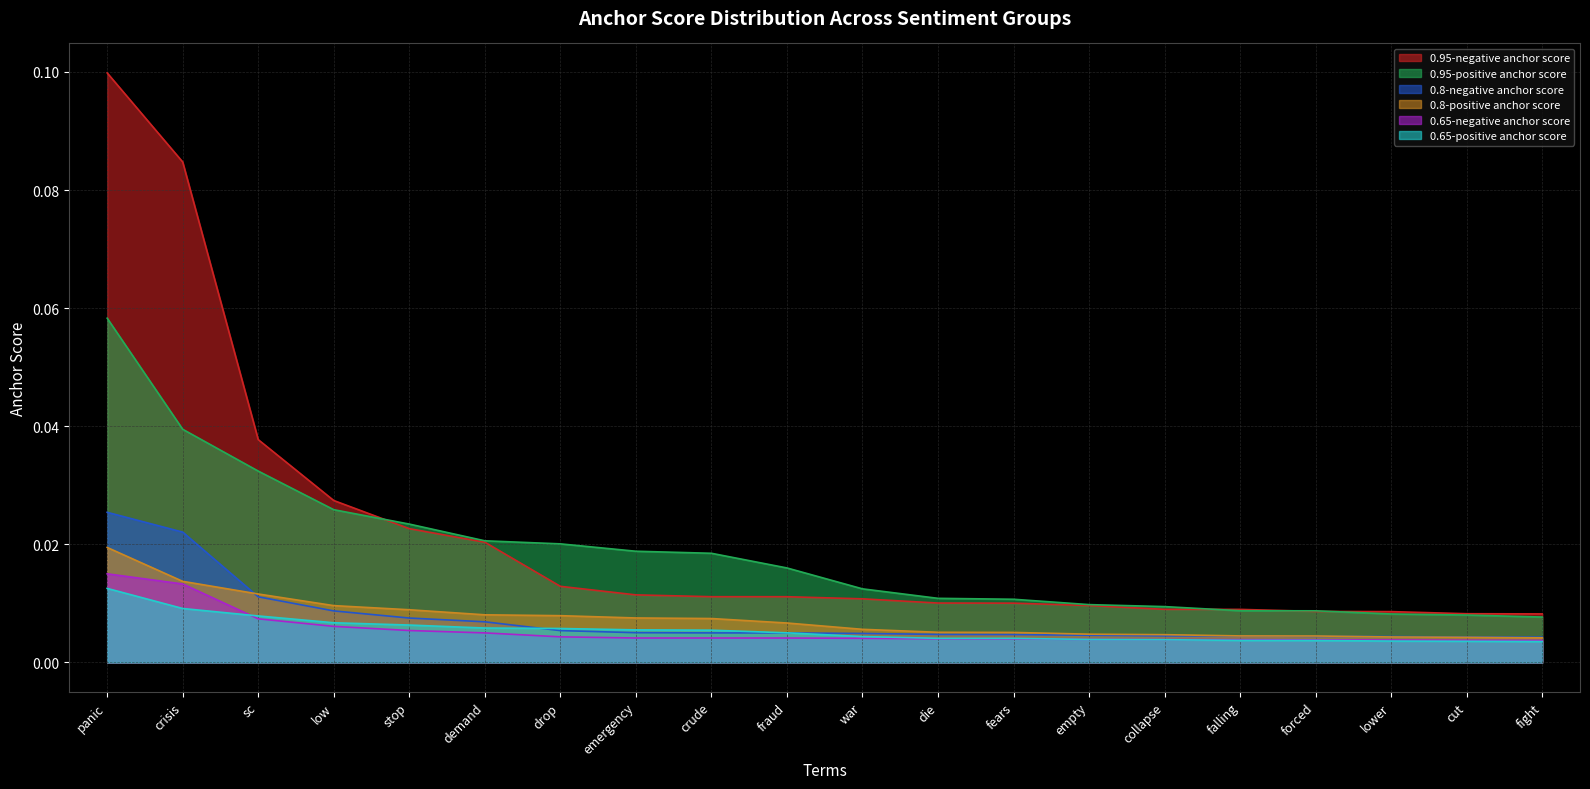

At which category is the sum across all series the highest?

panic